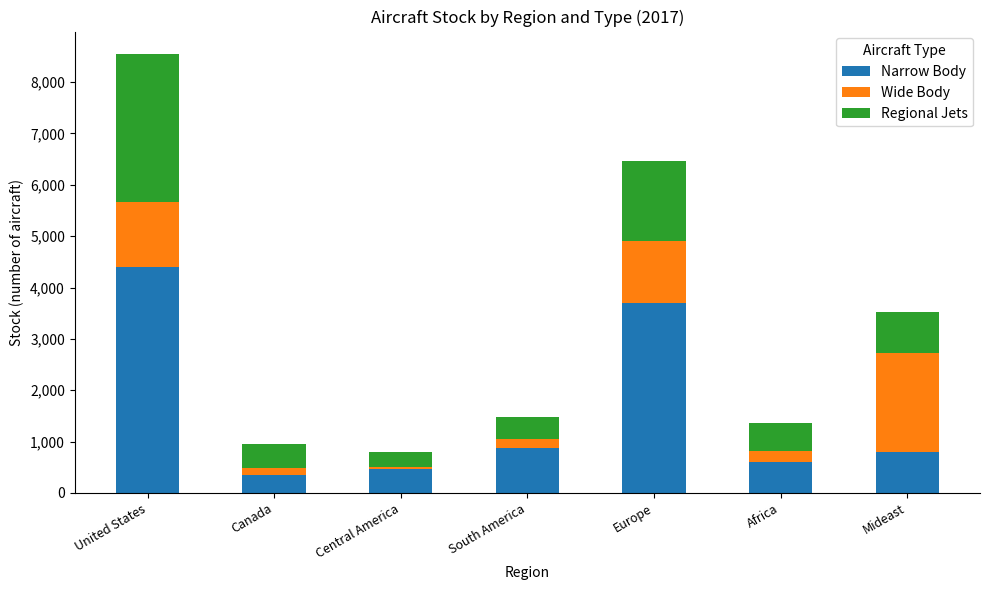

What is the average value of the Narrow Body series?

1599.1